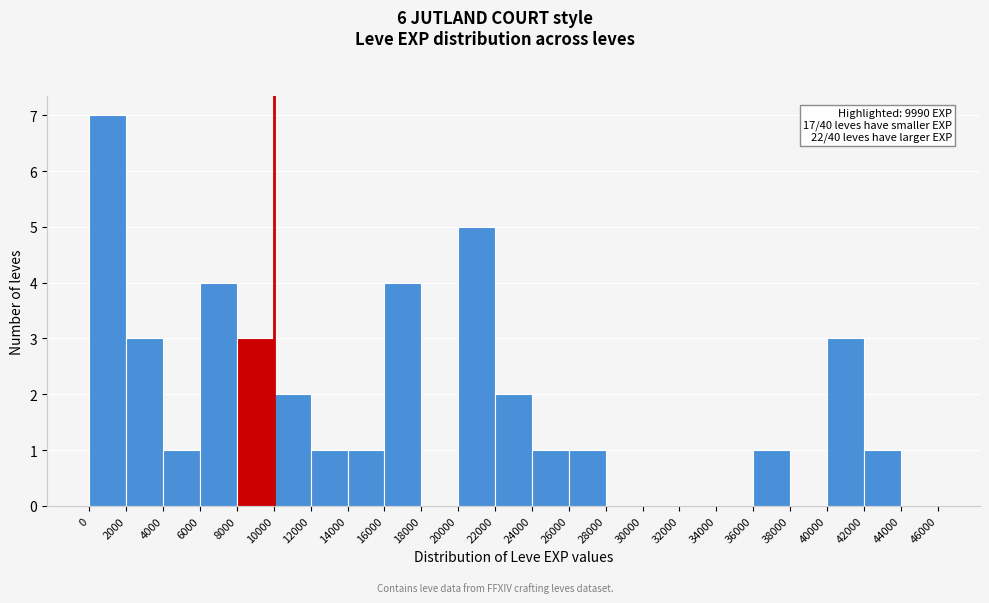

Which range on the x-axis has the tallest bar?

0 to 2000